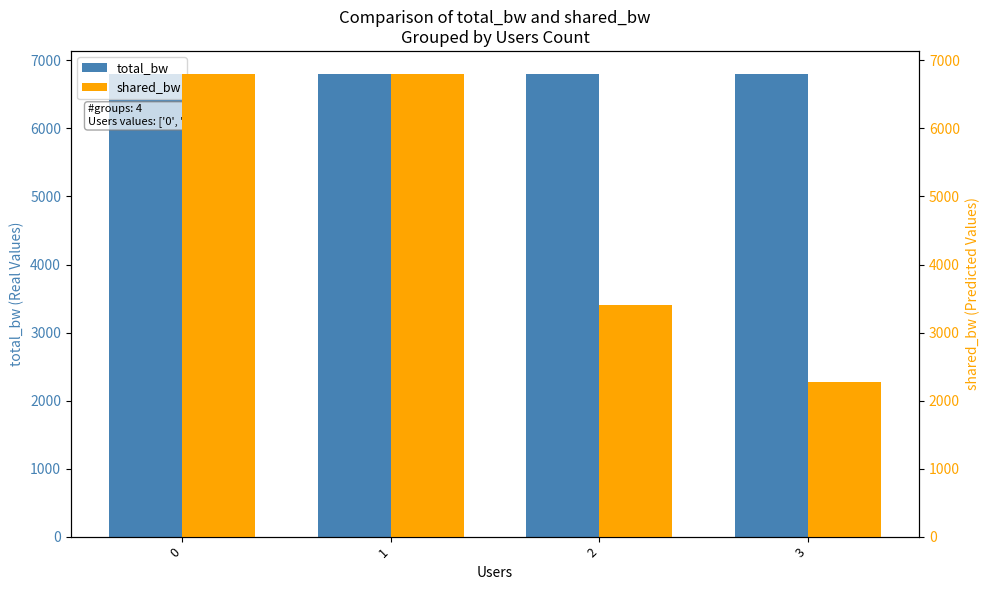

What is the sum of the shared_bw values at 2 and 0?

10200.0